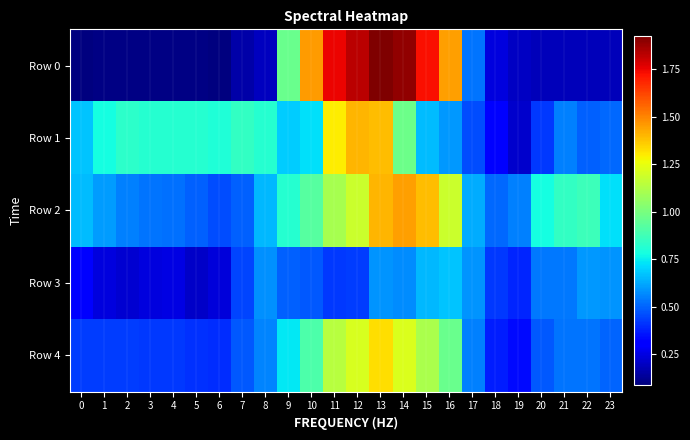

Reading right to left, list all the values displayed in this chart.

Row 0: 23=0.2	22=0.2	21=0.2	20=0.2	19=0.2	18=0.2	17=0.5	16=1.4	15=1.7	14=1.9	13=1.9	12=1.8	11=1.7	10=1.5	9=1.0	8=0.2	7=0.2	6=0.1	5=0.1	4=0.1	3=0.1	2=0.1	1=0.1	0=0.1
Row 1: 23=0.5	22=0.5	21=0.5	20=0.4	19=0.2	18=0.3	17=0.5	16=0.6	15=0.7	14=1.0	13=1.4	12=1.4	11=1.3	10=0.7	9=0.7	8=0.8	7=0.8	6=0.8	5=0.8	4=0.8	3=0.8	2=0.8	1=0.8	0=0.7
Row 2: 23=0.7	22=0.9	21=0.8	20=0.8	19=0.6	18=0.5	17=0.6	16=1.2	15=1.4	14=1.5	13=1.4	12=1.2	11=1.1	10=0.9	9=0.8	8=0.7	7=0.5	6=0.5	5=0.5	4=0.5	3=0.5	2=0.6	1=0.6	0=0.7
Row 3: 23=0.6	22=0.6	21=0.5	20=0.5	19=0.4	18=0.4	17=0.6	16=0.7	15=0.7	14=0.6	13=0.6	12=0.4	11=0.4	10=0.5	9=0.5	8=0.6	7=0.4	6=0.2	5=0.2	4=0.2	3=0.2	2=0.2	1=0.2	0=0.3
Row 4: 23=0.5	22=0.5	21=0.5	20=0.5	19=0.3	18=0.4	17=0.6	16=1.0	15=1.1	14=1.2	13=1.3	12=1.2	11=1.1	10=0.9	9=0.7	8=0.6	7=0.5	6=0.4	5=0.4	4=0.4	3=0.4	2=0.4	1=0.4	0=0.4